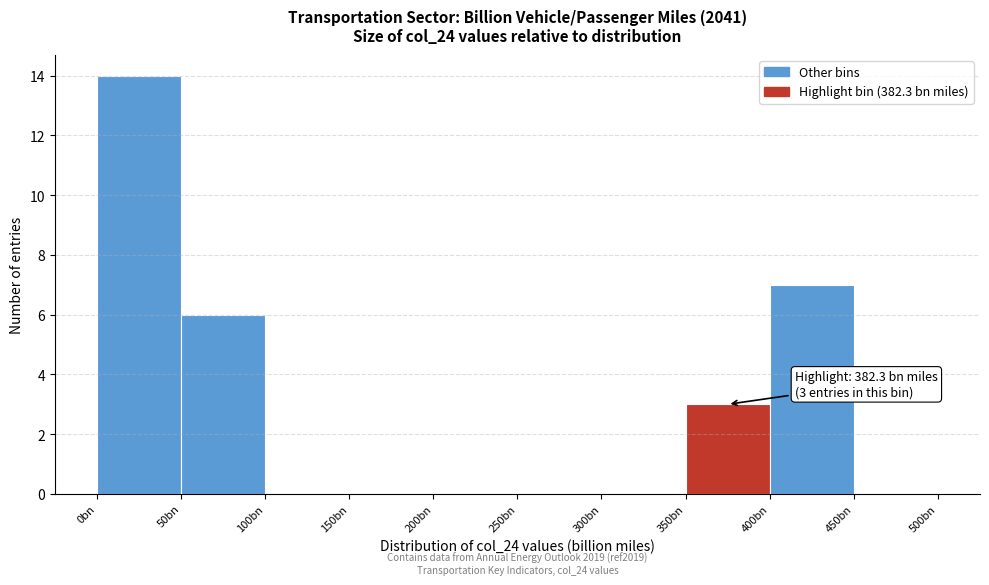

Reading left to right, what are all the values shown in this chart?

0bn=14	50bn=6	100bn=0	150bn=0	200bn=0	250bn=0	300bn=0	350bn=3	400bn=7	450bn=0